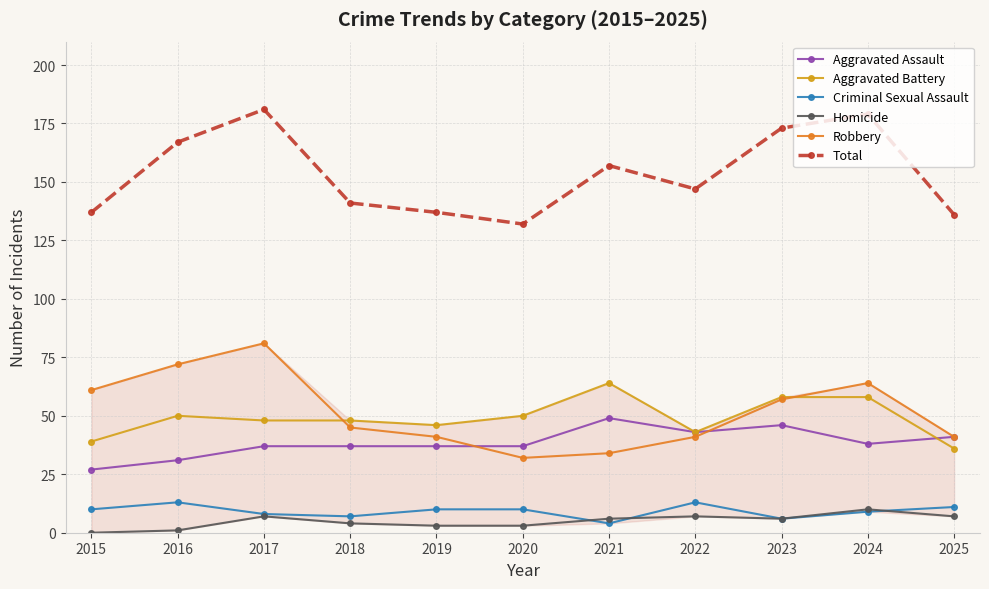

Reading left to right, what are all the values shown in this chart?

Aggravated Assault: 27	31	37	37	37	37	49	43	46	38	41
Aggravated Battery: 39	50	48	48	46	50	64	43	58	58	36
Criminal Sexual Assault: 10	13	8	7	10	10	4	13	6	9	11
Homicide: 0	1	7	4	3	3	6	7	6	10	7
Robbery: 61	72	81	45	41	32	34	41	57	64	41
Total: 137	167	181	141	137	132	157	147	173	179	136